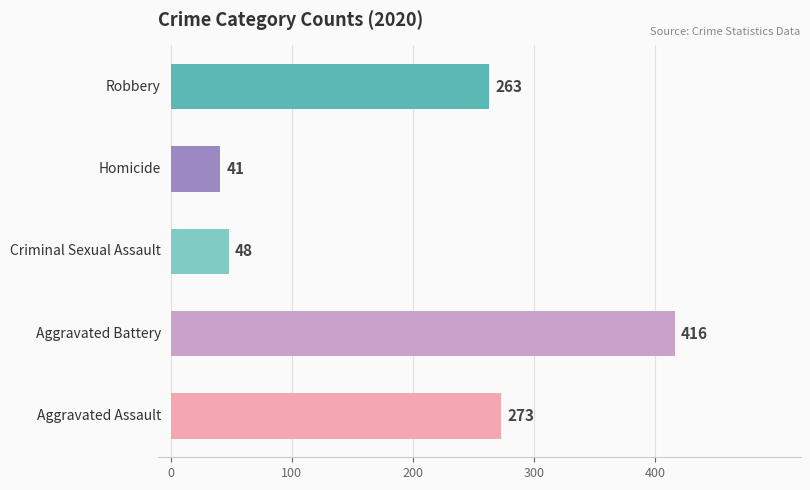

How many data points are less than 263?

2